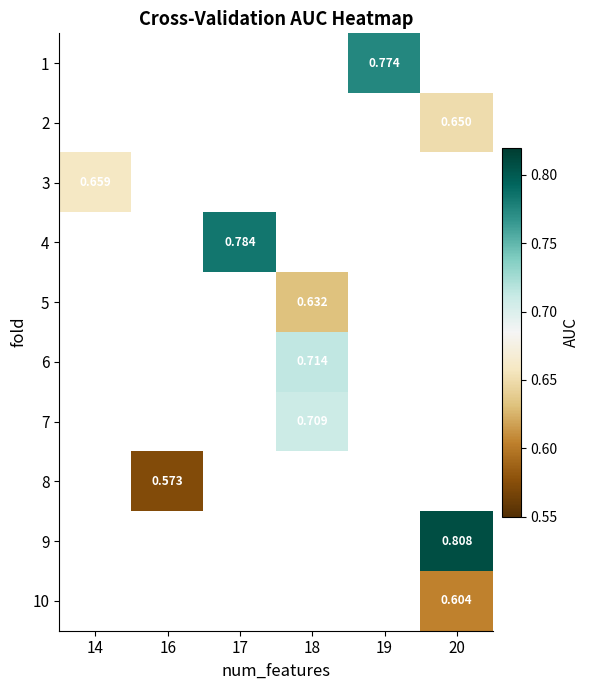

List the labels in order of row_1 value, largest first.

14, 16, 17, 18, 19, 20